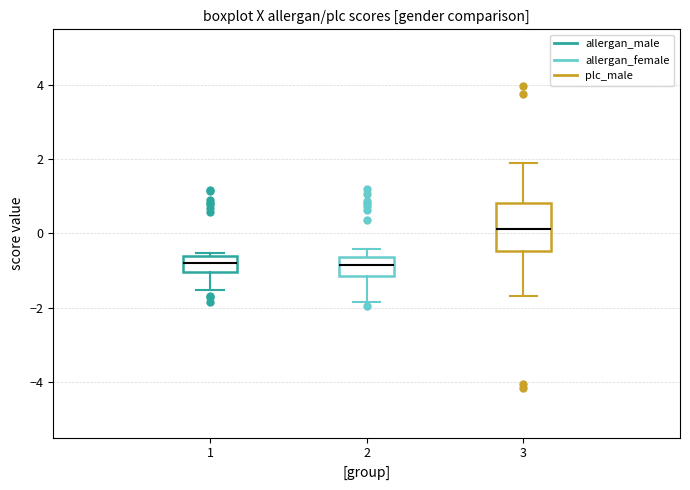

Which box's median line is the highest?

3